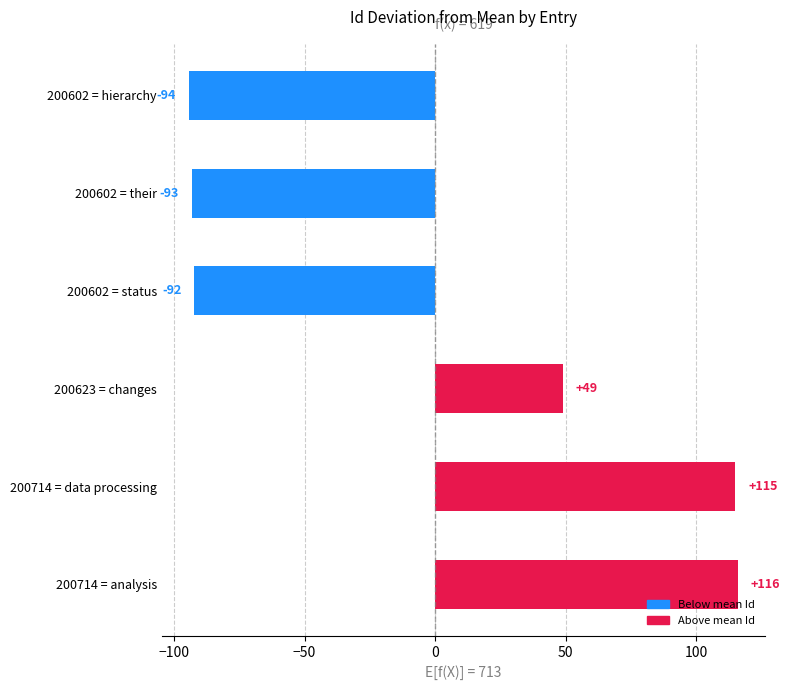

True or false: the data shows -93.2 at 200602 = their.

True